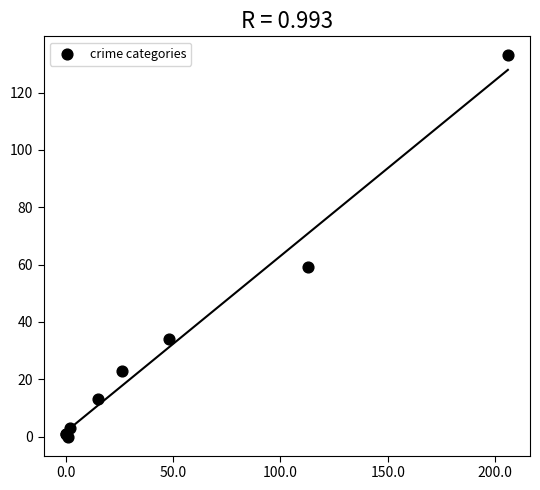

What Y value in the scatter plot is closest to 66?

59